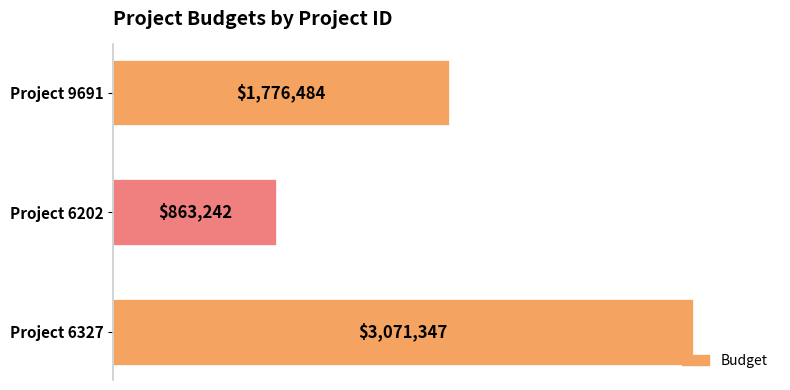

Are the bars horizontal?

Yes